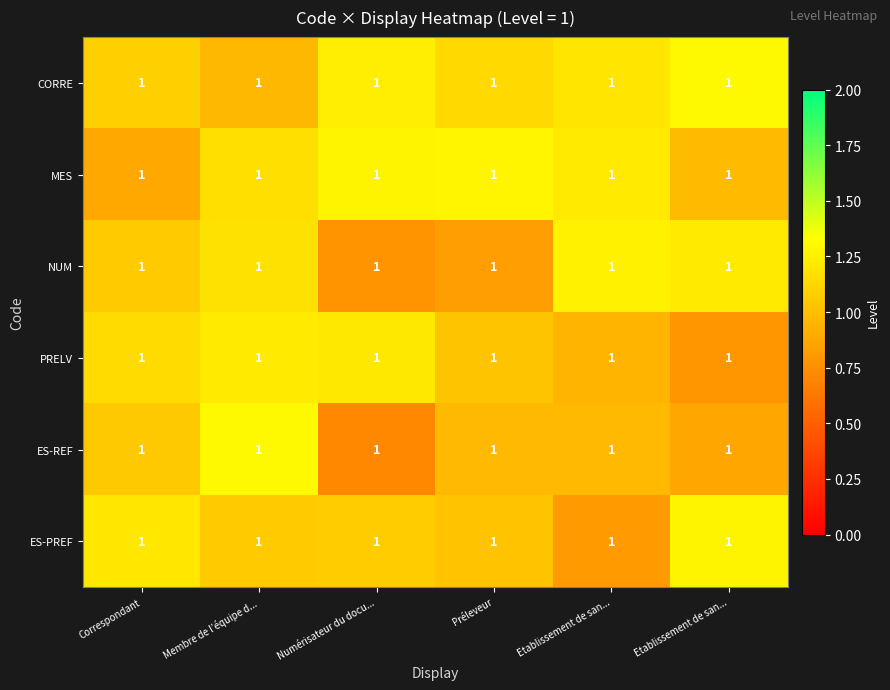

At which category does the chart reach its minimum across all series?

Numérisateur du docu...